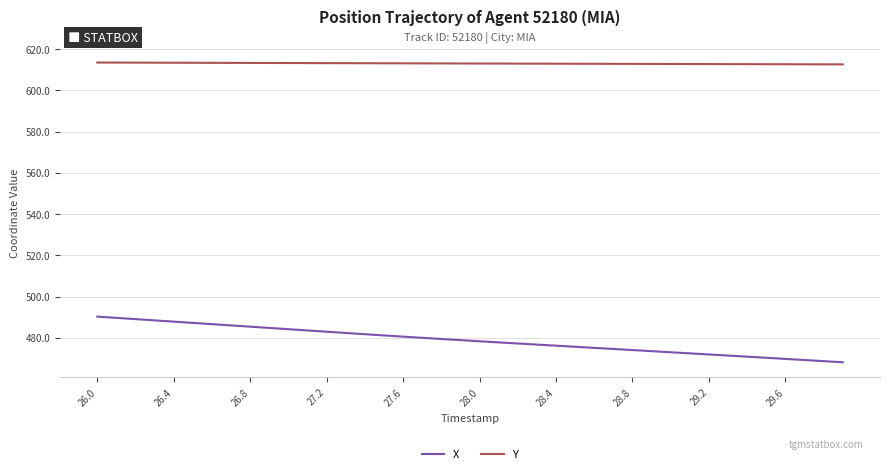

Does the chart display data point markers on the line(s)?

No